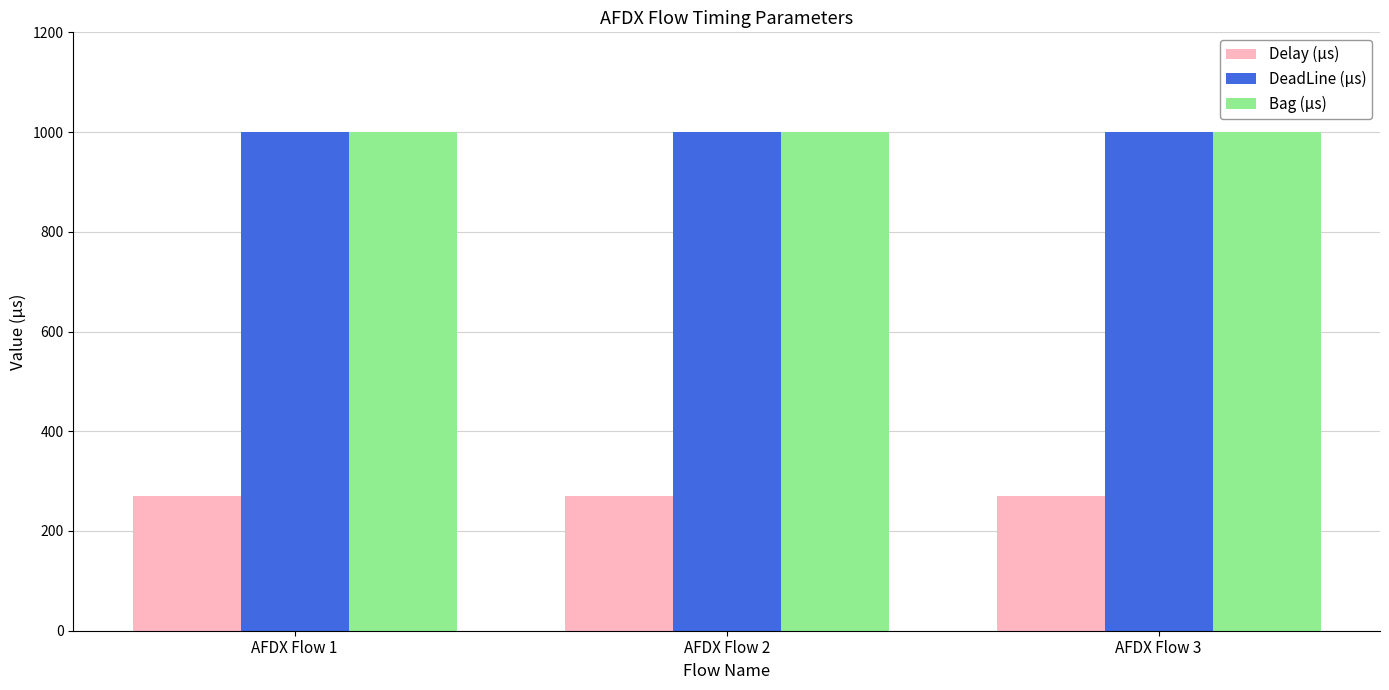

Reading left to right, list all the values displayed in this chart.

Delay (µs): 271	271	271
DeadLine (µs): 1000	1000	1000
Bag (µs): 1000	1000	1000